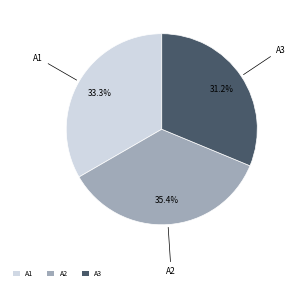

How many slices are in this pie chart?

3